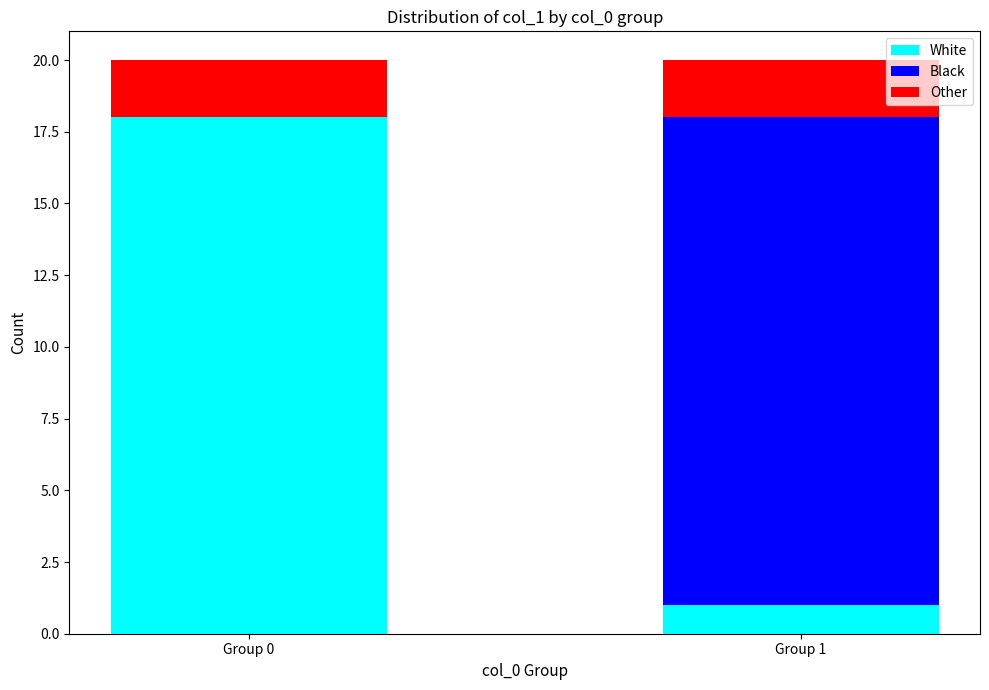

The White series shows 31 at Group 0. True or false?

False